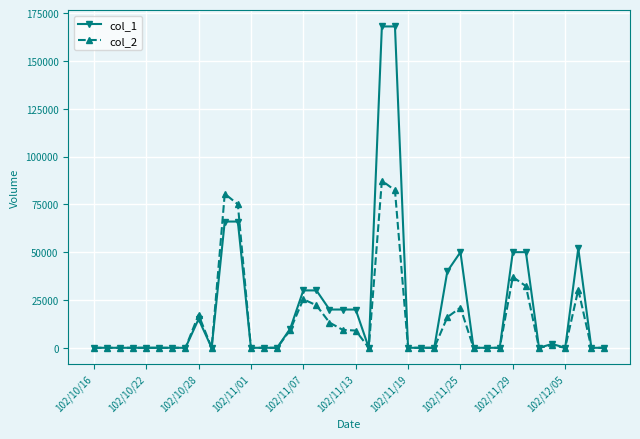

List the series in order of their peak value, highest first.

col_1, col_2